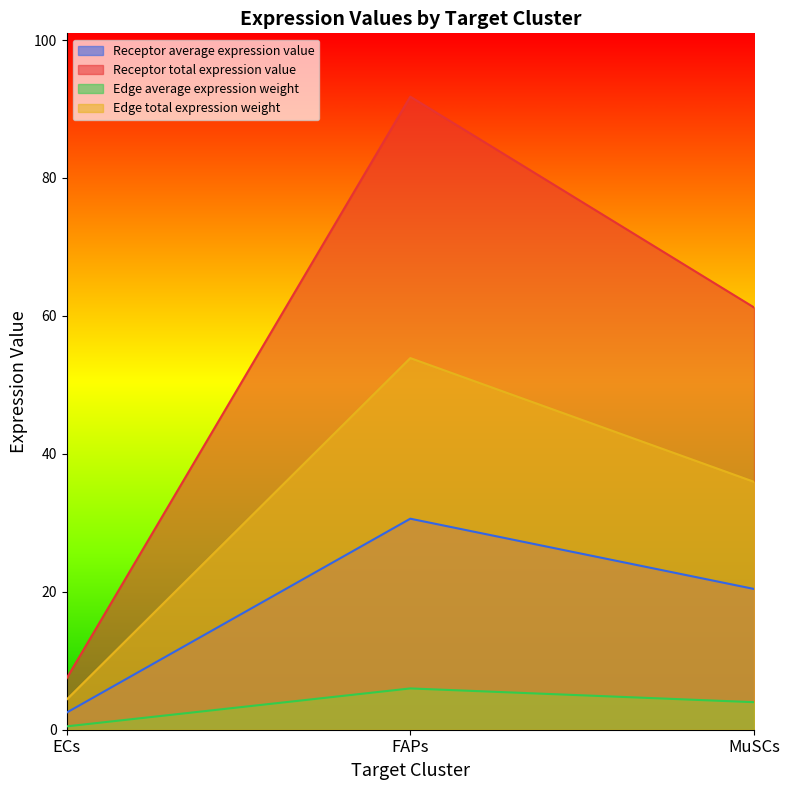

Does the chart display data point markers on the line(s)?

No